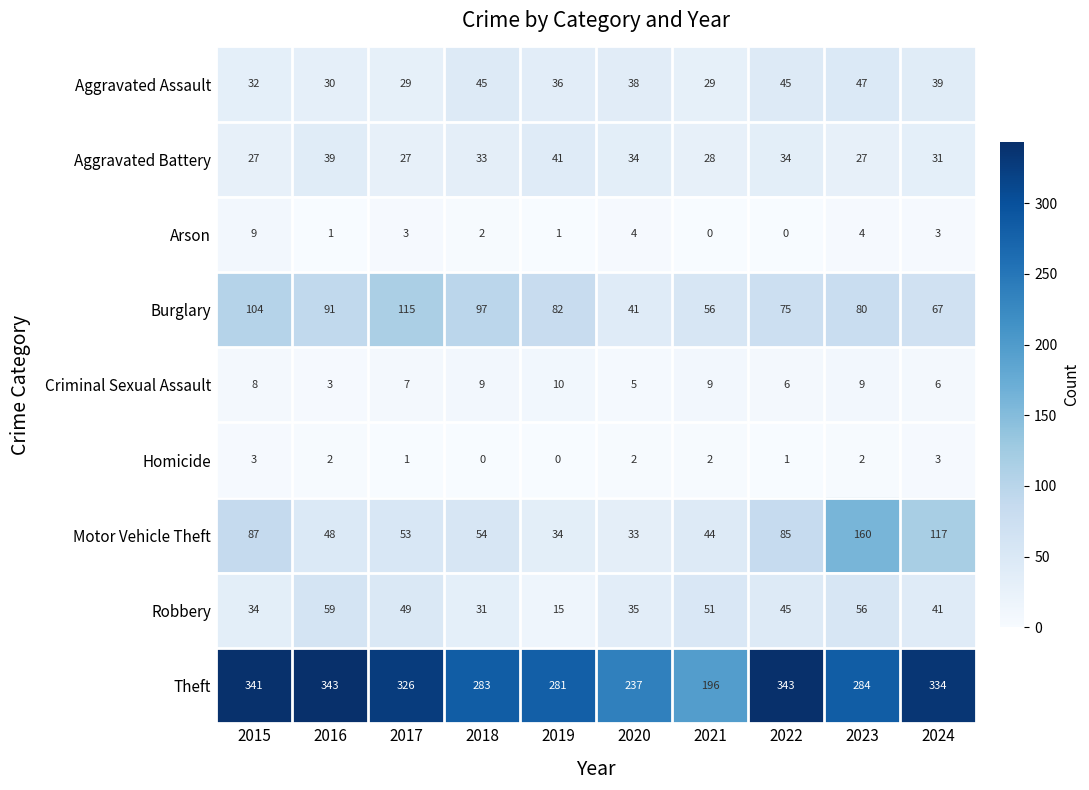

Which series has the largest range (max minus min)?

Theft